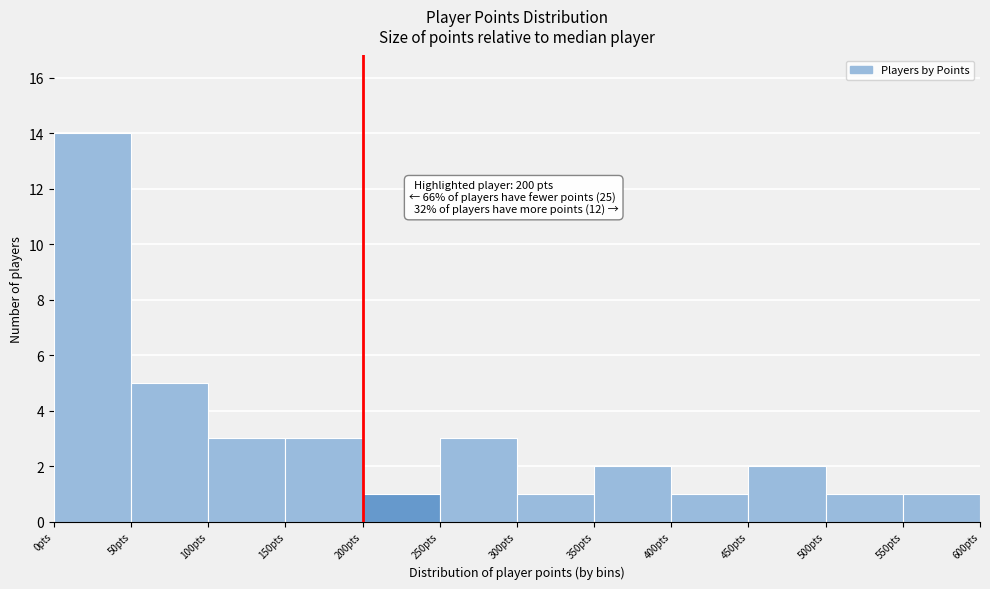

Over which range of the x-axis is the bar tallest?

0 to 50